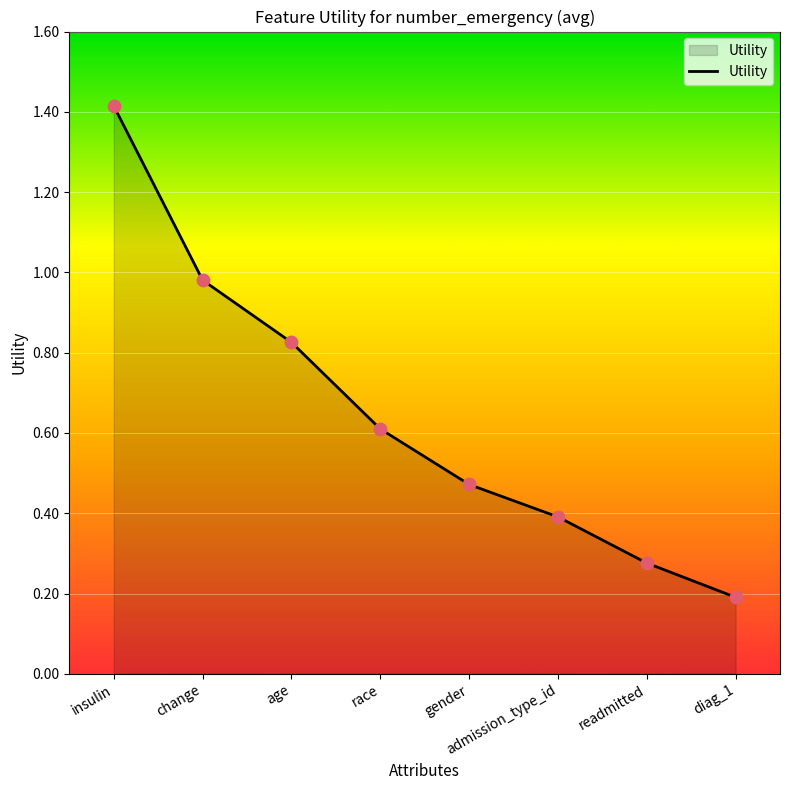

What is the change in value from admission_type_id to diag_1?

-0.2